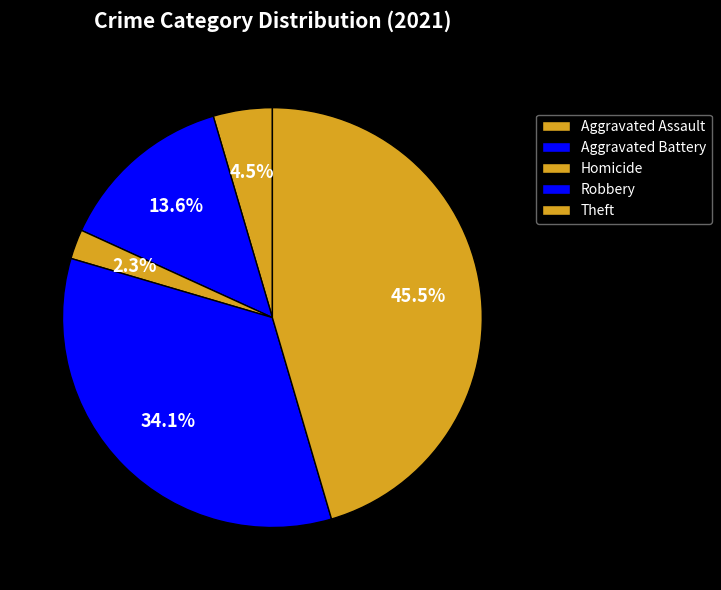

Count the number of slices in the pie.

5